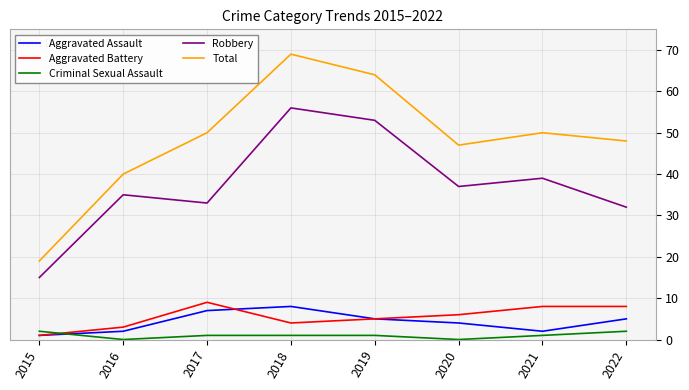

How many Aggravated Assault values are between 2 and 7?

6